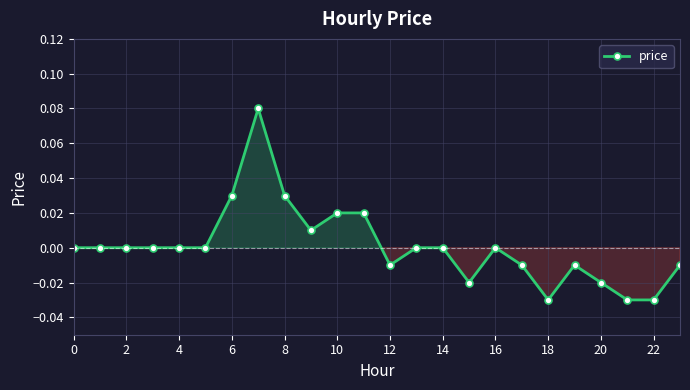

What is the difference between the second highest and second lowest values?

0.1